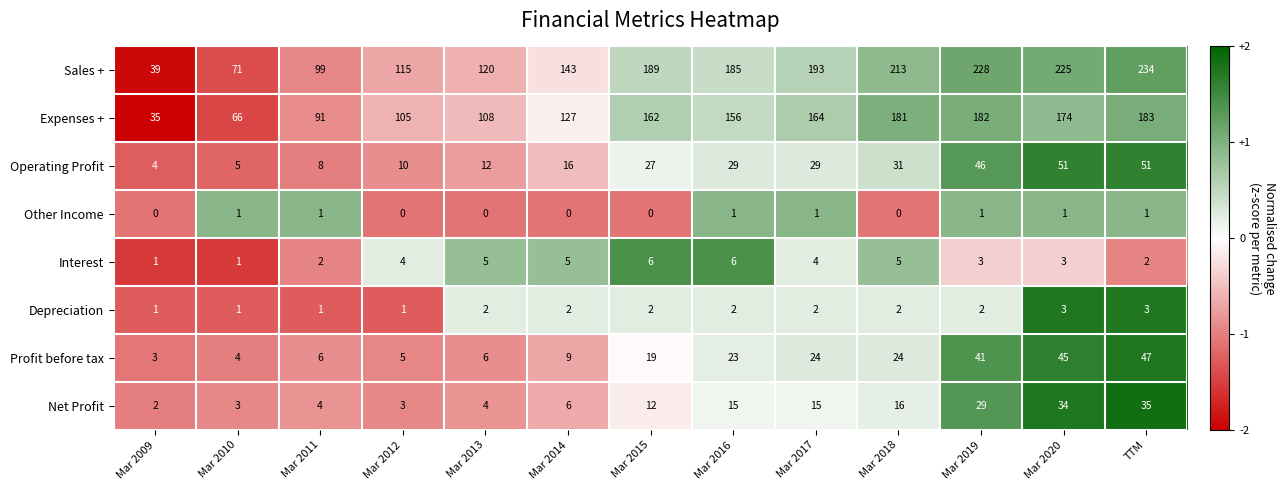

How many values in the Depreciation series are below 2?

4